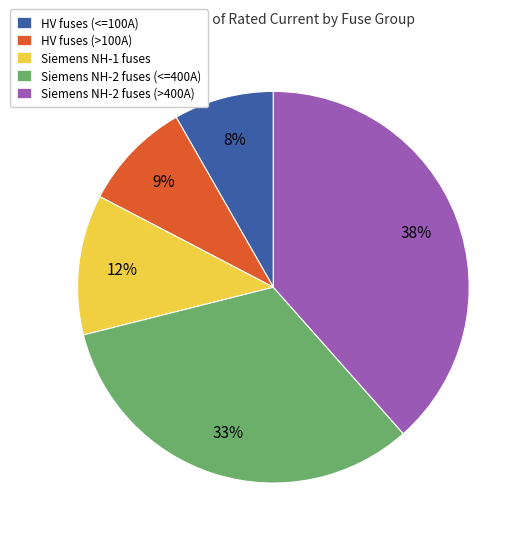

Is there any slice that represents more than half of the pie?

No